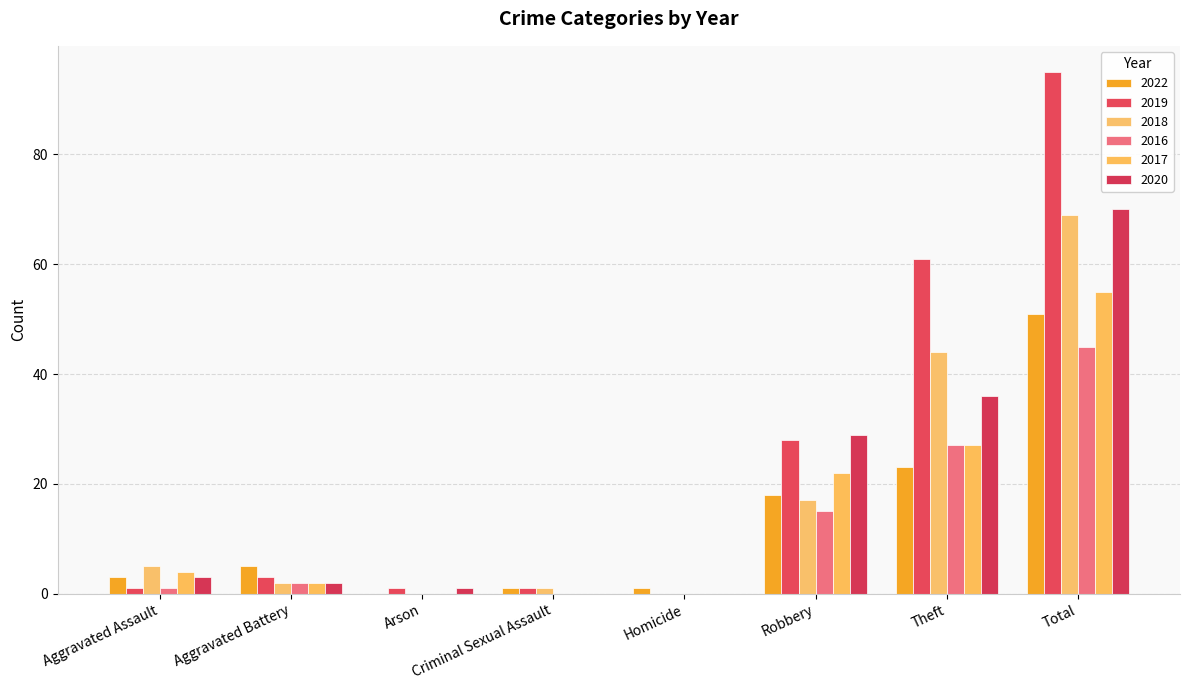

How many series are shown in this chart?

6